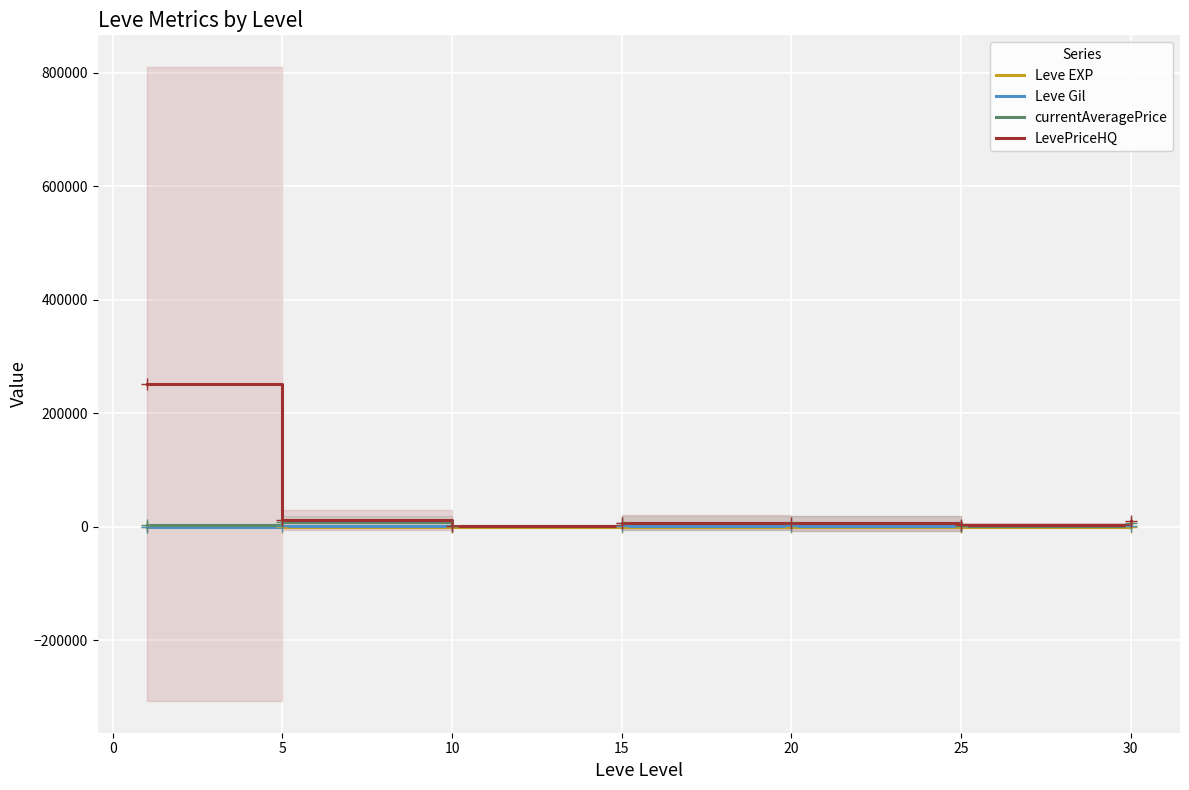

Rank the series at 5 from highest to lowest value.

LevePriceHQ, currentAveragePrice, Leve Gil, Leve EXP